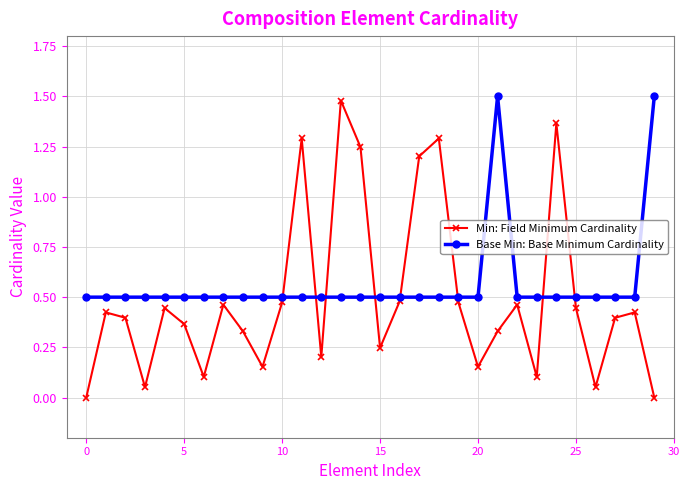

Which series ends up on top after the final intersection of Base Min: Base Minimum Cardinality and Min: Field Minimum Cardinality?

Base Min: Base Minimum Cardinality